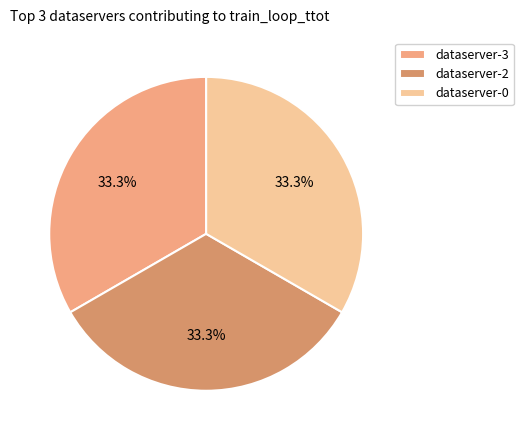

Does any single category account for the majority?

No